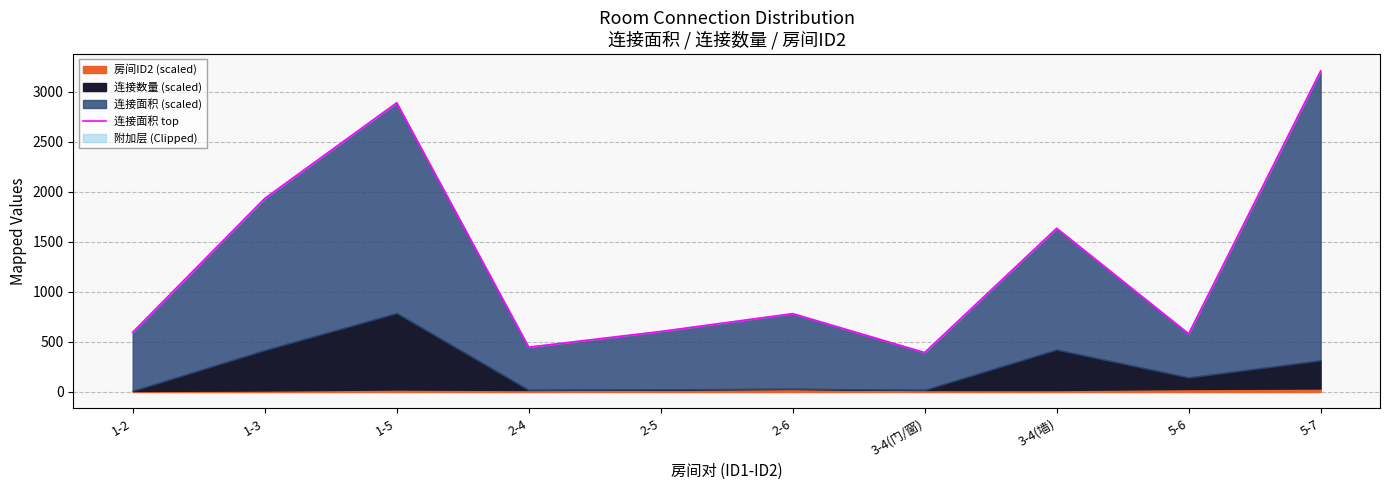

What is the minimum value shown in the chart?

394.0